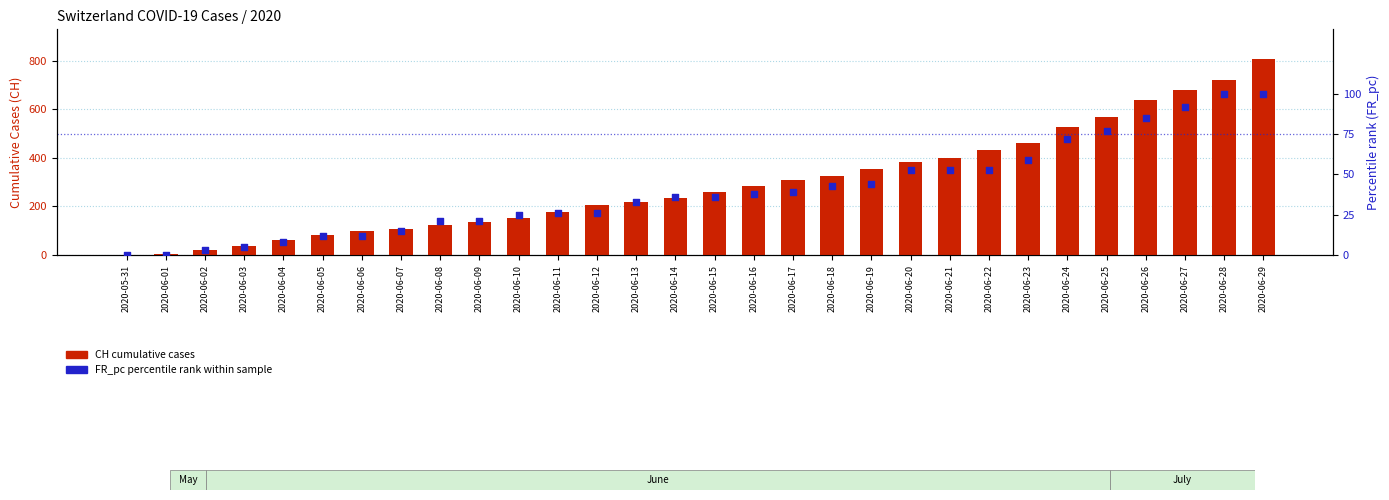

Which series reaches the maximum Y coordinate?

CH cumulative cases